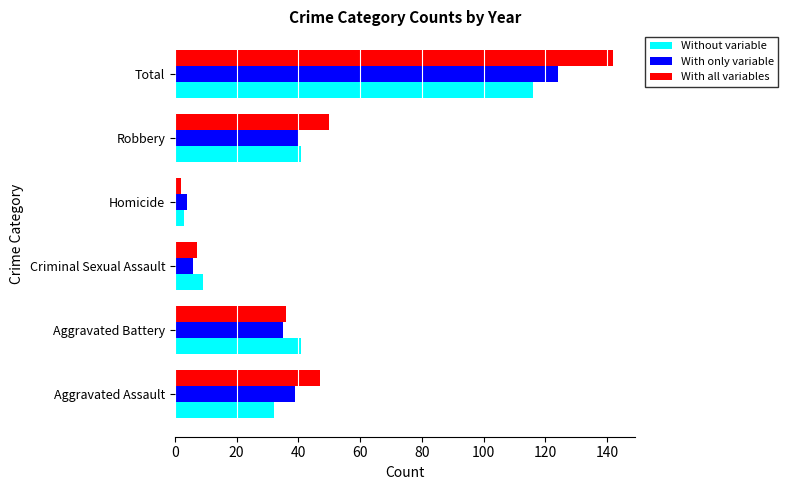

True or false: With only variable has a value of 39 at Aggravated Assault.

True